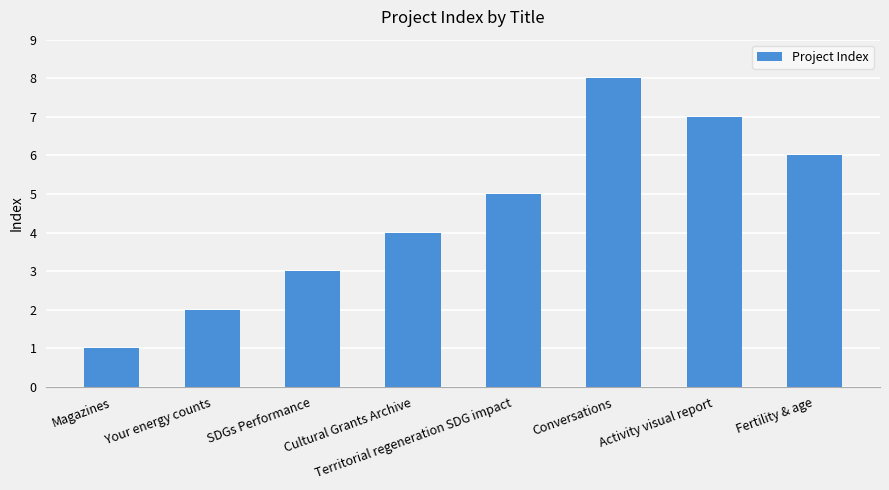

What position from the left is Magazines?

1